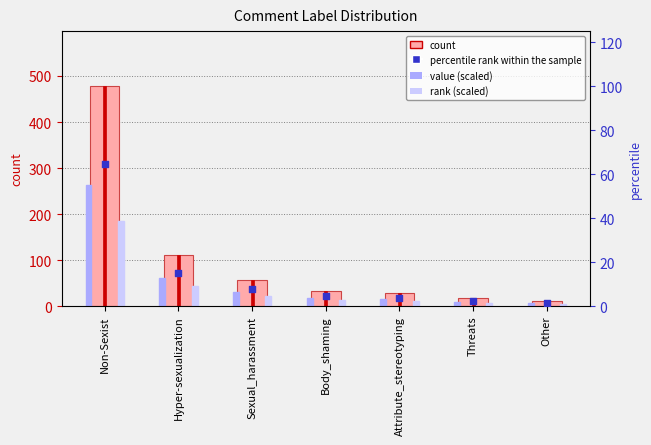

Which series has the largest total across all categories?

count